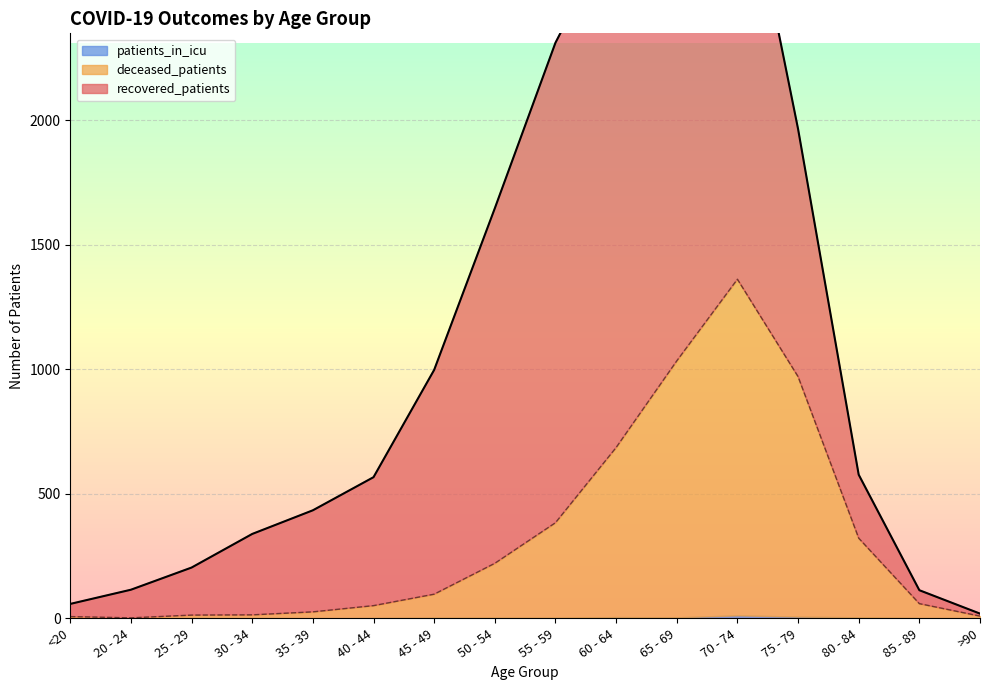

What is the difference between the maximum and second lowest values in the patients_in_icu series?

12